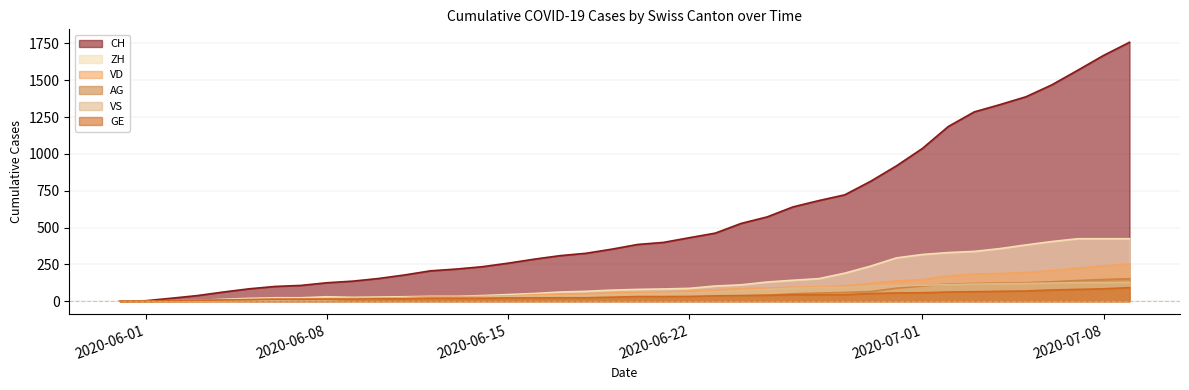

What is the value of the CH point at the 15th from the left?

234